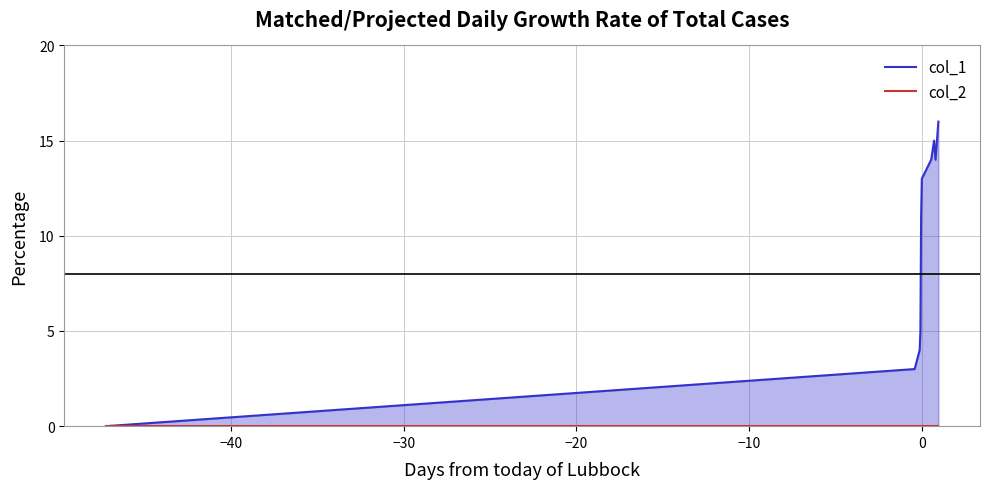

What is the difference between the maximum and minimum values in the col_1 series?

16